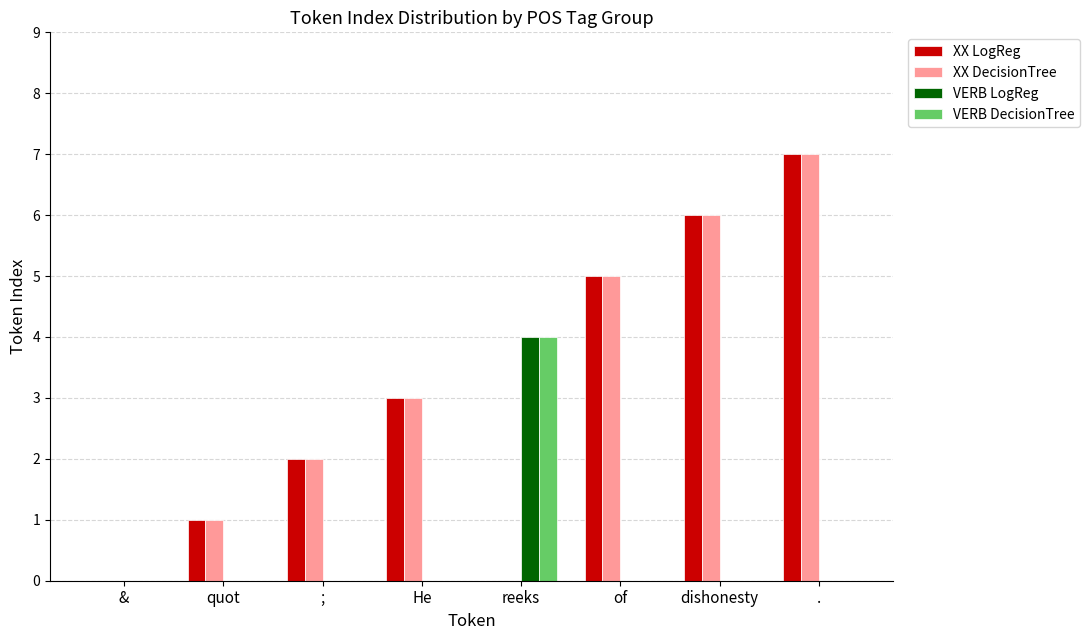

What is the sum of the XX LogReg values at dishonesty and quot?

7